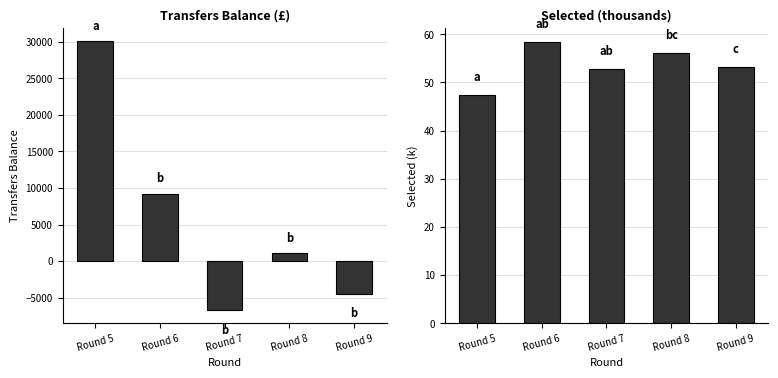

What is the sum of the selected values at Round 8 and Round 7?

109.0